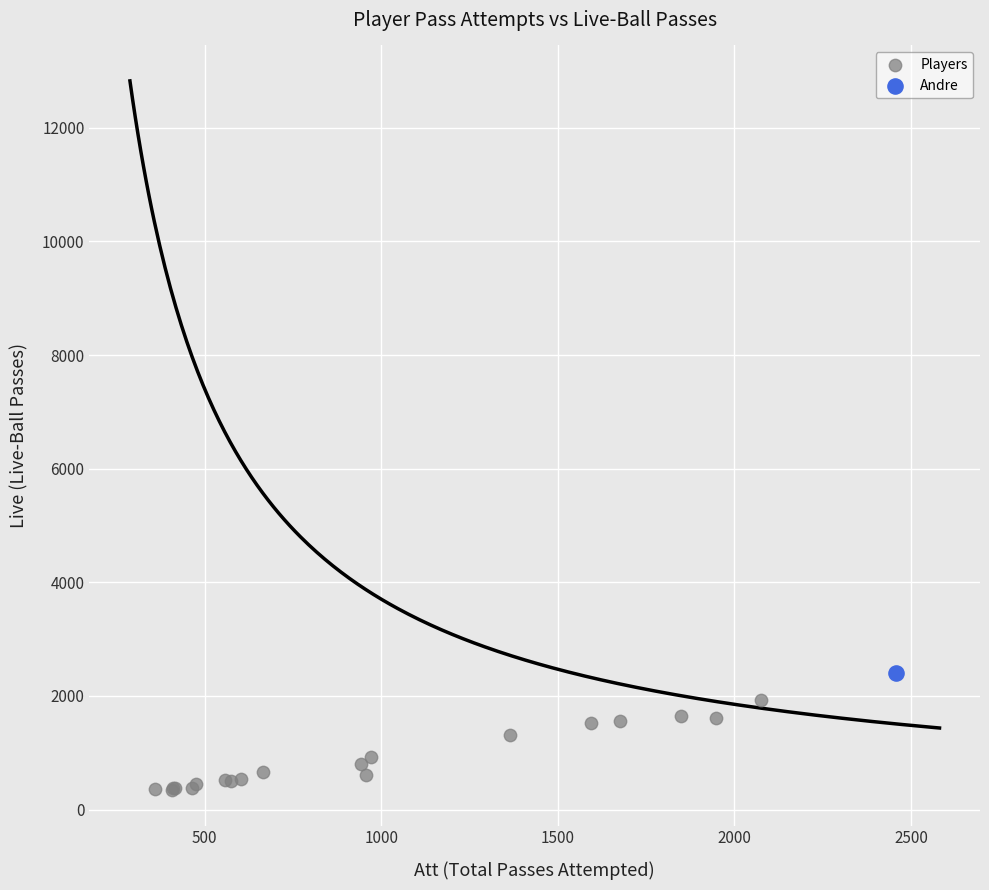

What are all the series names shown in the legend?

Players, Andre